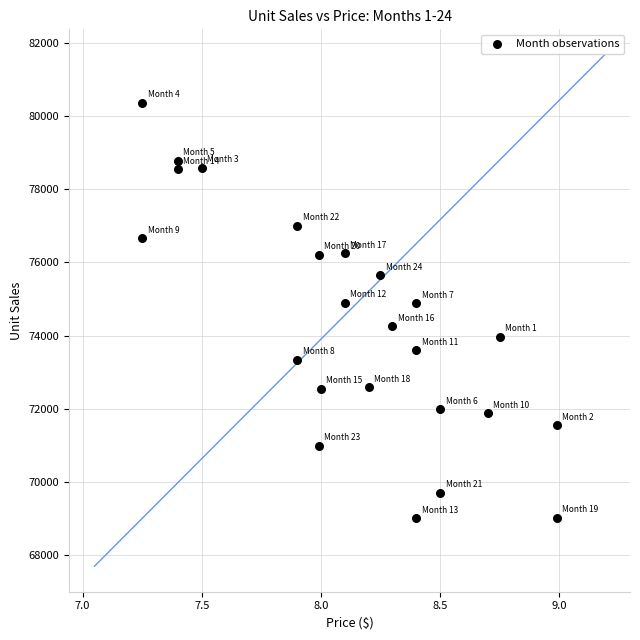

What is the range of Y values (max minus min)?

11361